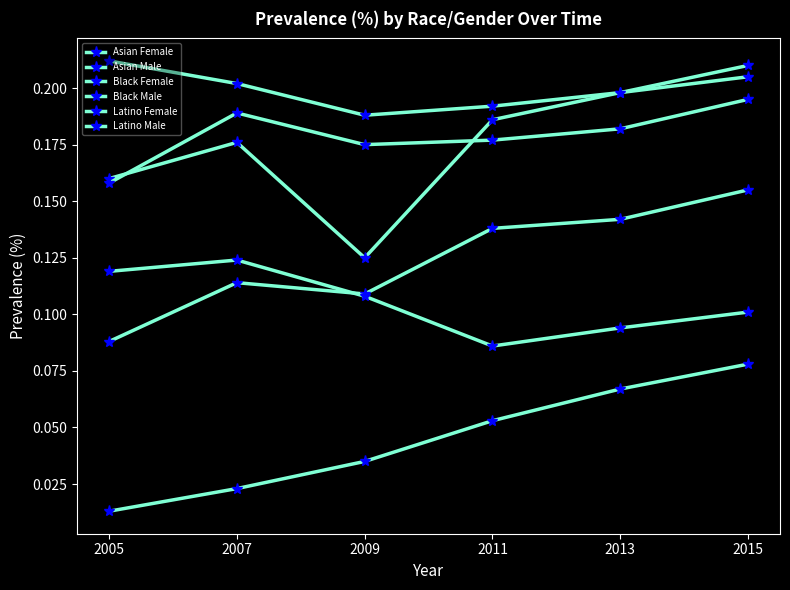

How many Asian Male values are between 0 and 1?

6